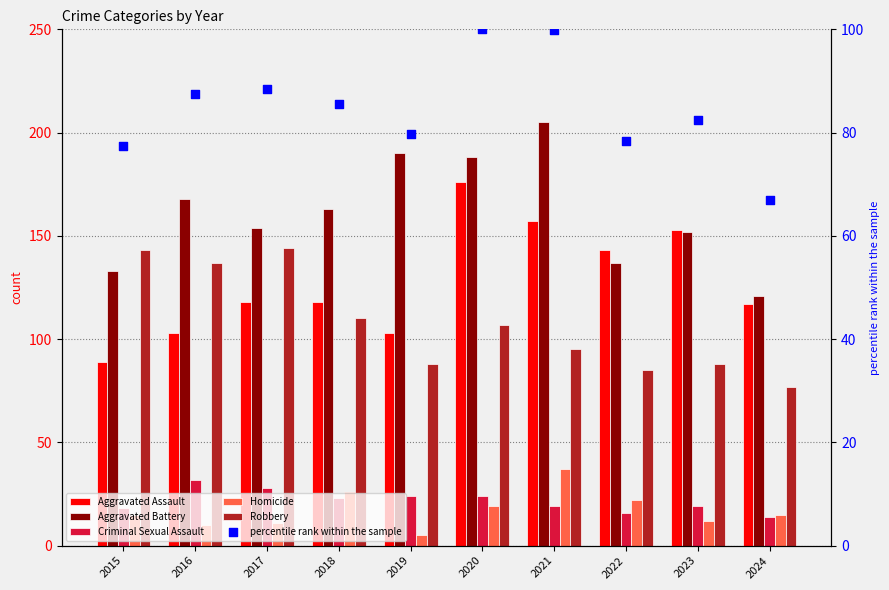

At how many categories does at least one series exceed 131?

9